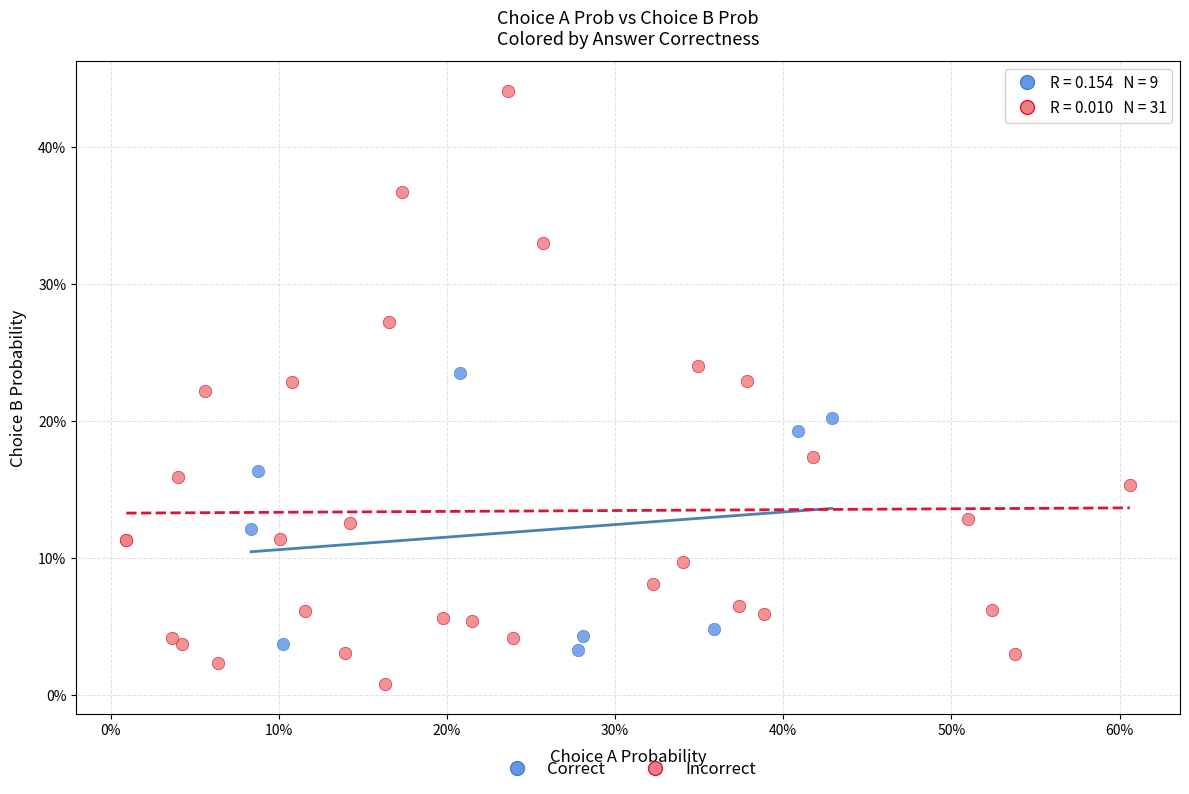

What are all the series names shown in the legend?

Correct, Incorrect